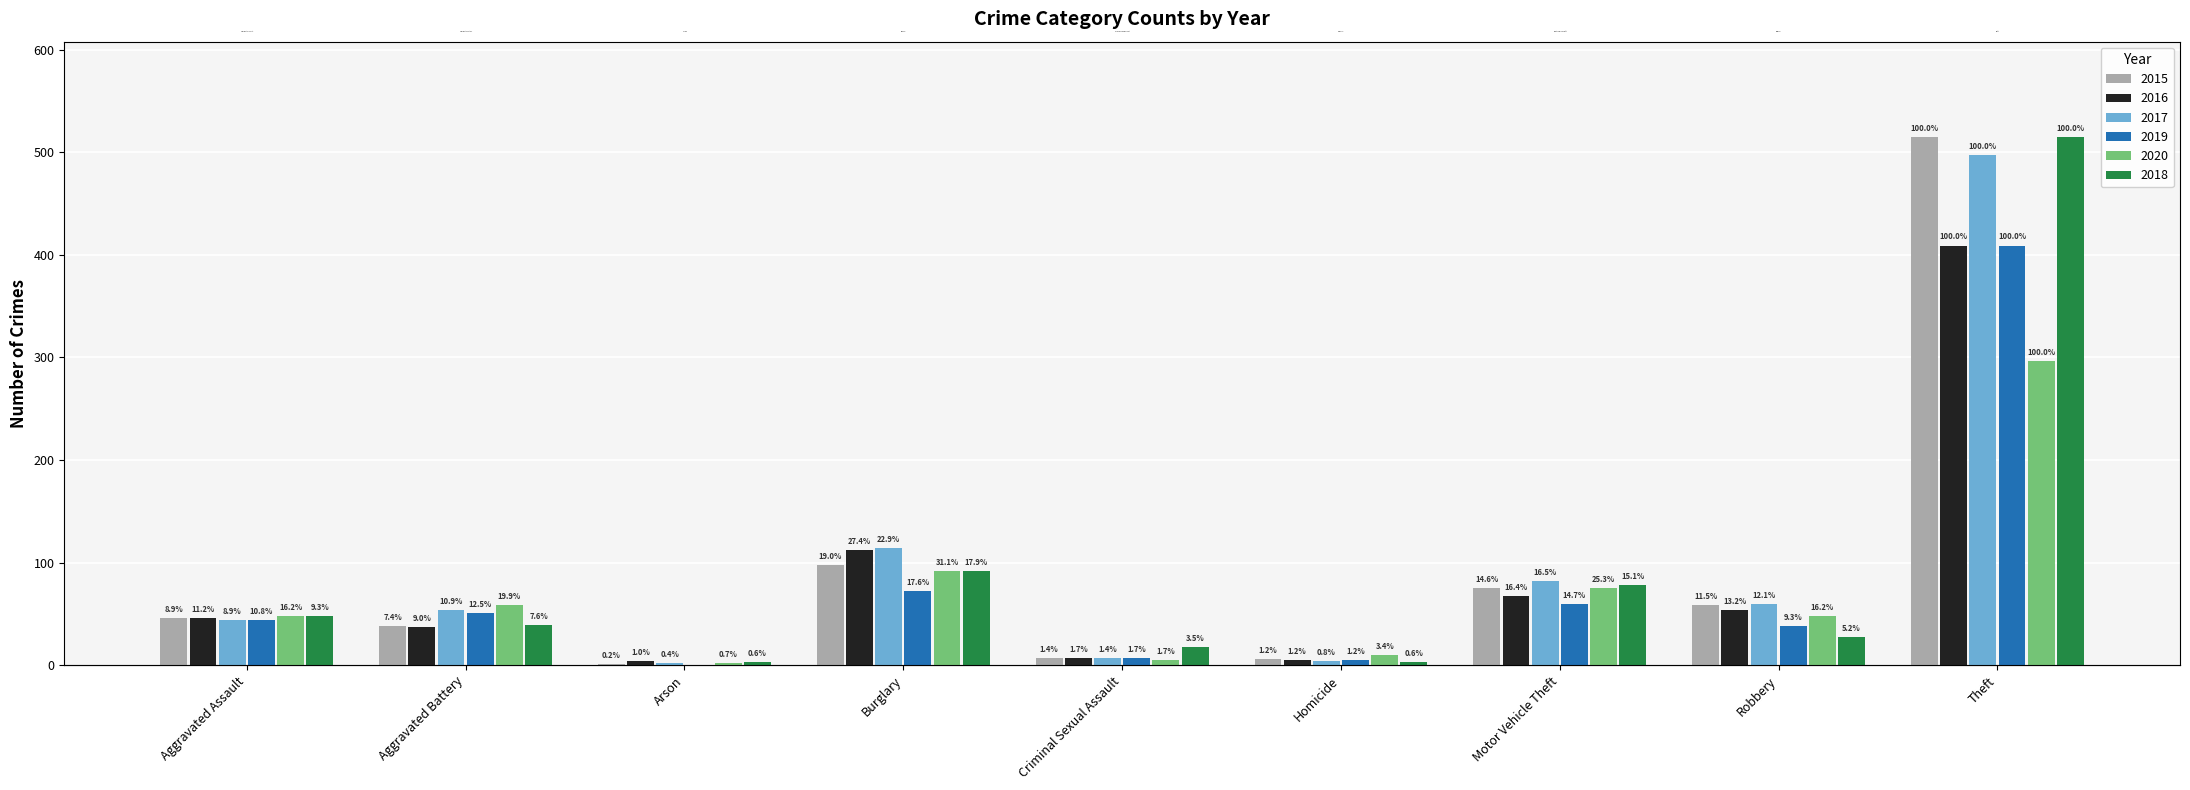

At which category is the sum across all series the highest?

Theft